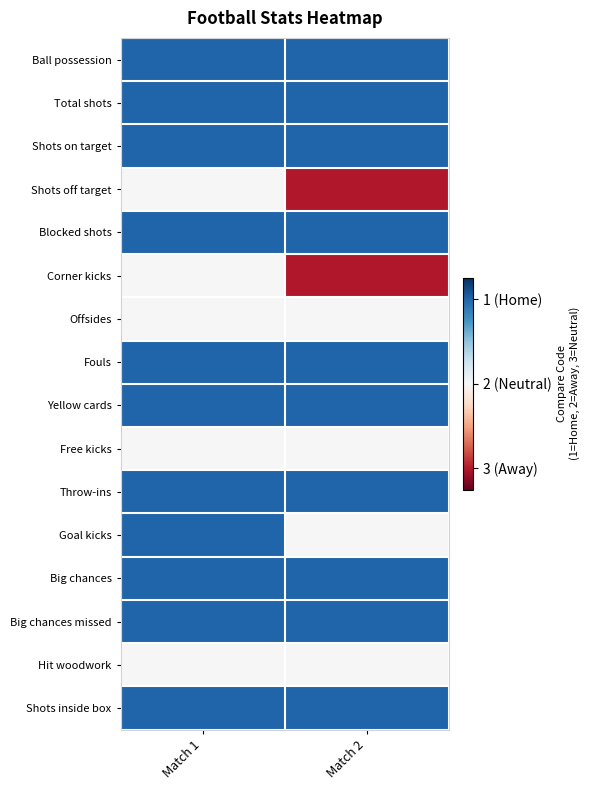

Reading right to left, list all the values displayed in this chart.

Ball possession: Match 2=0.8	Match 1=0.8
Total shots: Match 2=0.8	Match 1=0.8
Shots on target: Match 2=0.8	Match 1=0.8
Shots off target: Match 2=-0.8	Match 1=0.0
Blocked shots: Match 2=0.8	Match 1=0.8
Corner kicks: Match 2=-0.8	Match 1=0.0
Offsides: Match 2=0.0	Match 1=0.0
Fouls: Match 2=0.8	Match 1=0.8
Yellow cards: Match 2=0.8	Match 1=0.8
Free kicks: Match 2=0.0	Match 1=0.0
Throw-ins: Match 2=0.8	Match 1=0.8
Goal kicks: Match 2=0.0	Match 1=0.8
Big chances: Match 2=0.8	Match 1=0.8
Big chances missed: Match 2=0.8	Match 1=0.8
Hit woodwork: Match 2=0.0	Match 1=0.0
Shots inside box: Match 2=0.8	Match 1=0.8